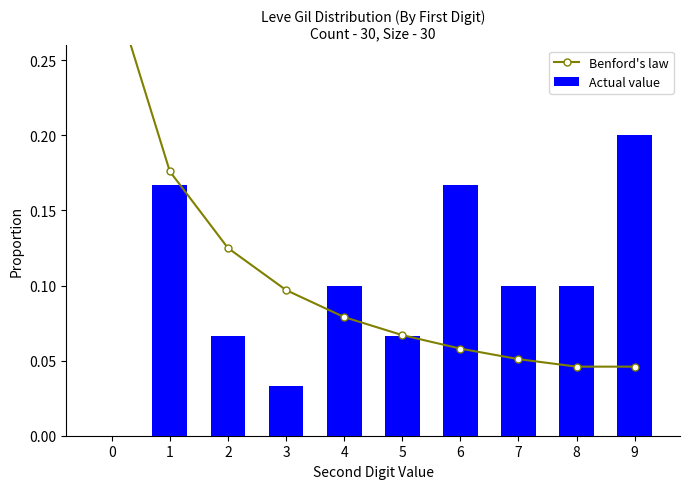

What is the value of the Actual value bar at the 7th from the left?

0.2